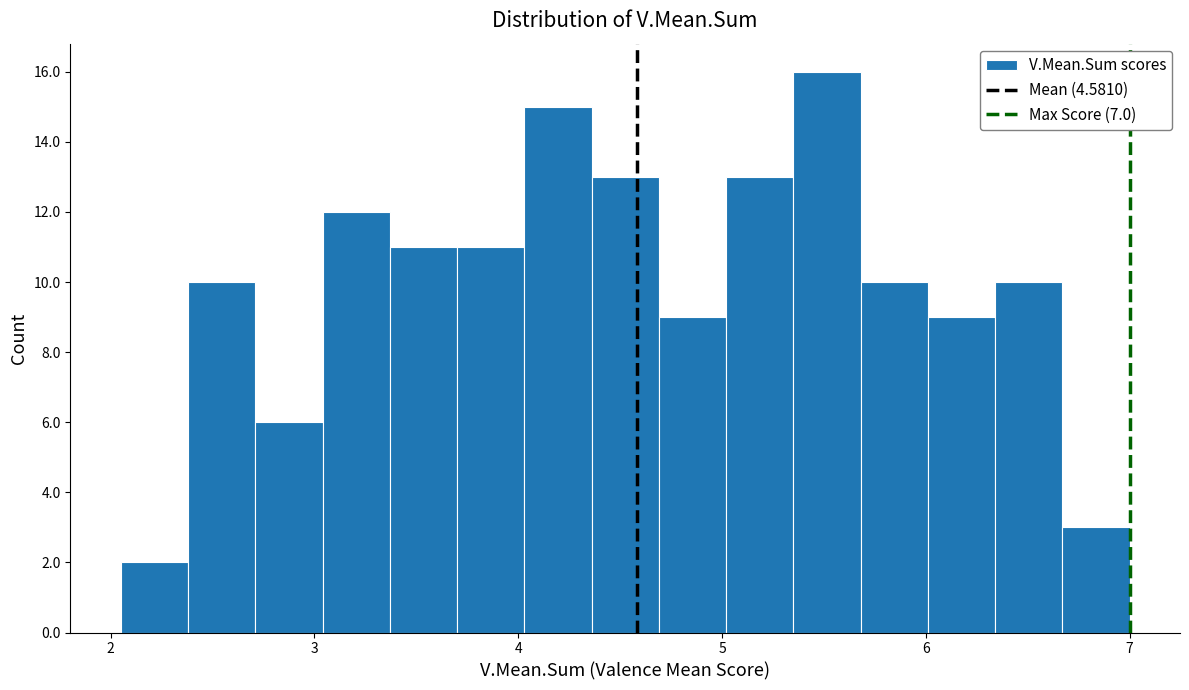

Read against the x-axis, roughly where is the centre of the tallest bar?

5.5